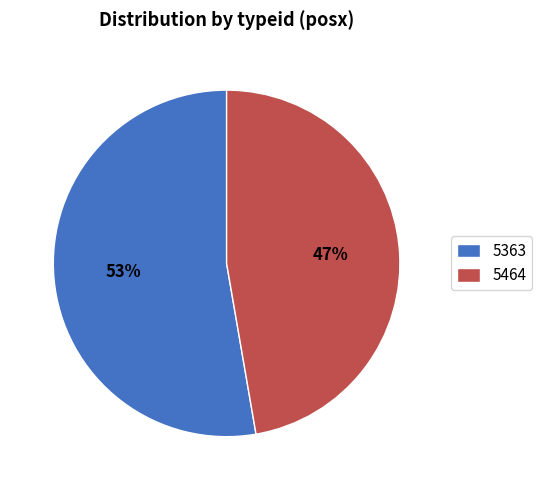

To the nearest percent, what portion does 5464 represent?

47%